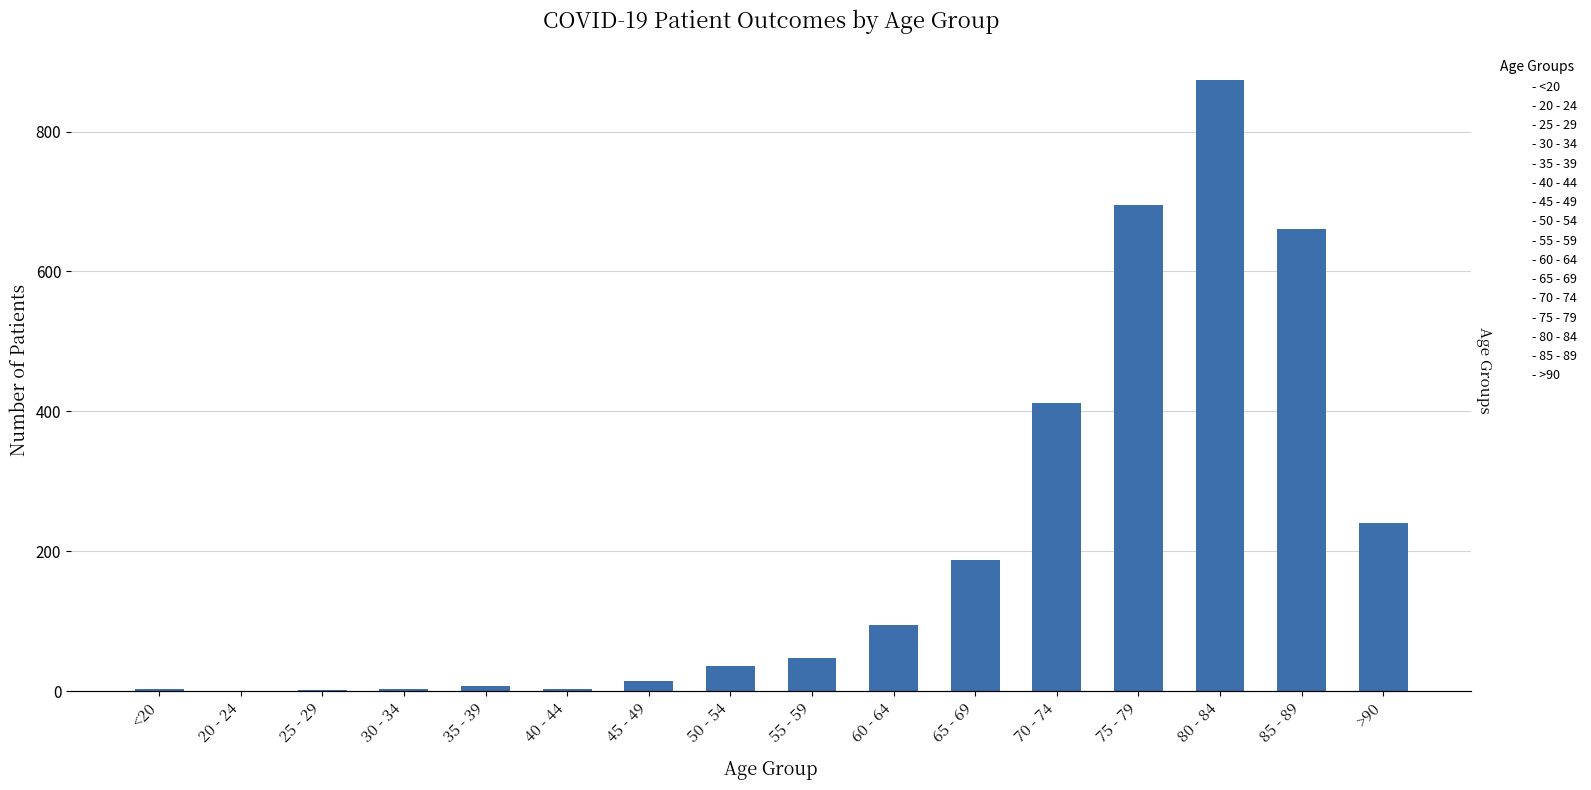

What is the difference between the maximum and minimum values?

874